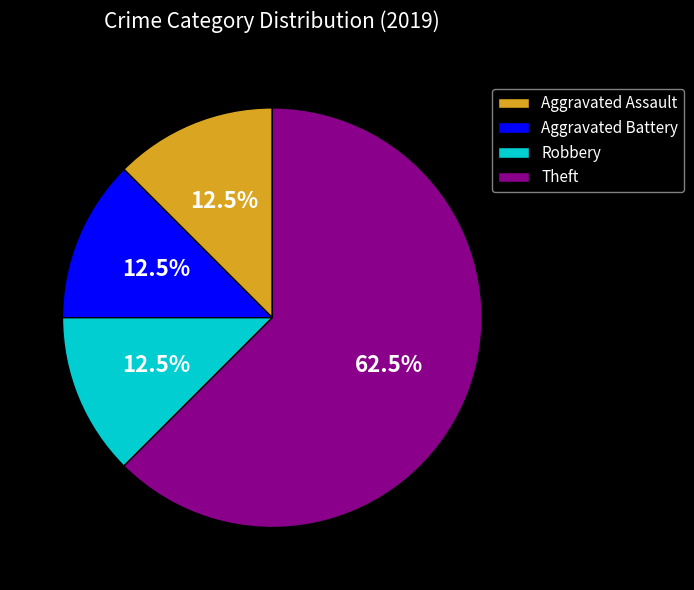

Is there any slice that represents more than half of the pie?

Yes